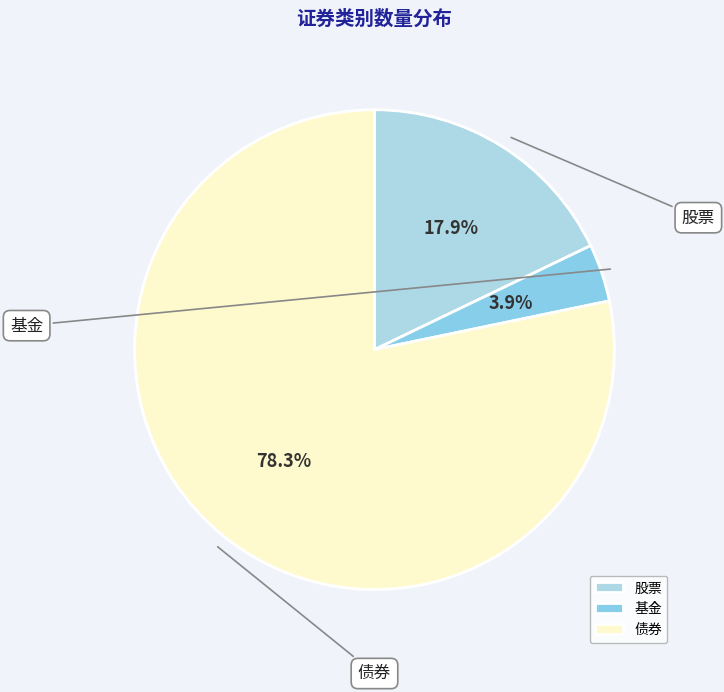

Which slice is the largest?

债券